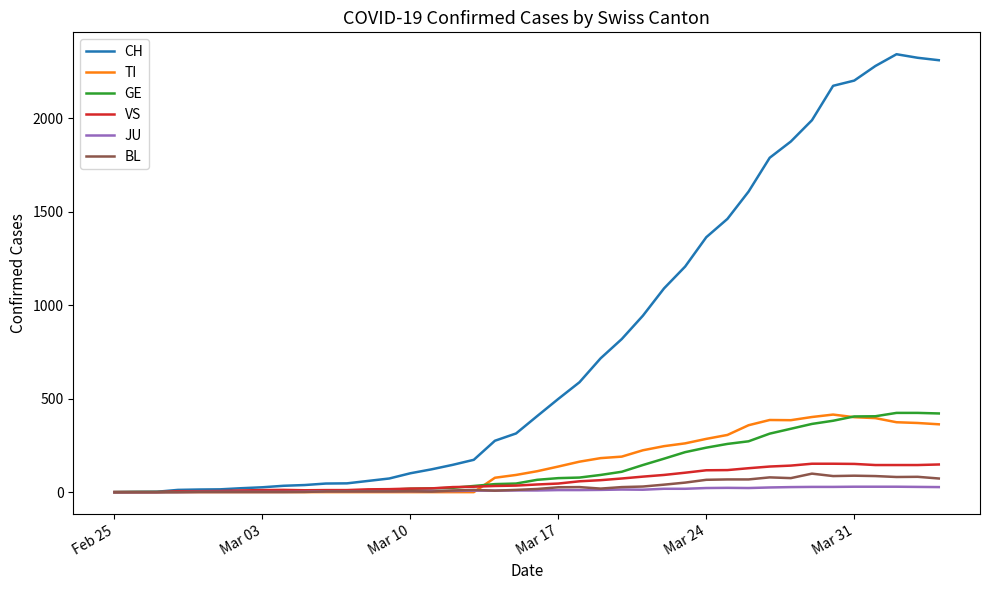

What is the maximum value shown in the chart?

2343